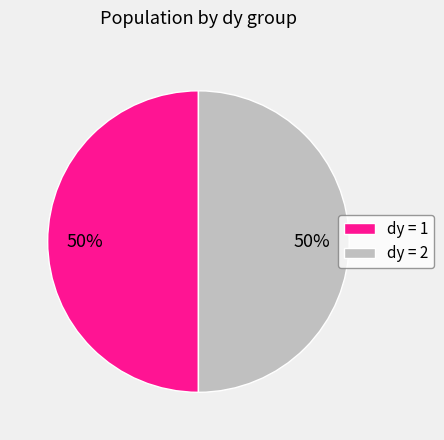

To the nearest percent, what is the difference between the largest and smallest slice percentages?

0%